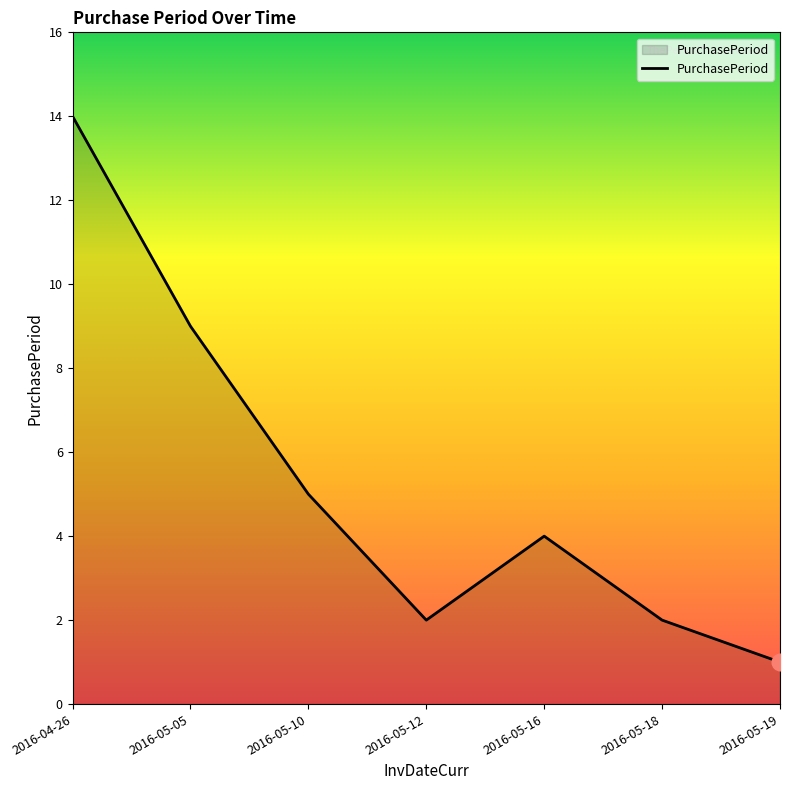

Where is the first local maximum?

2016-05-16